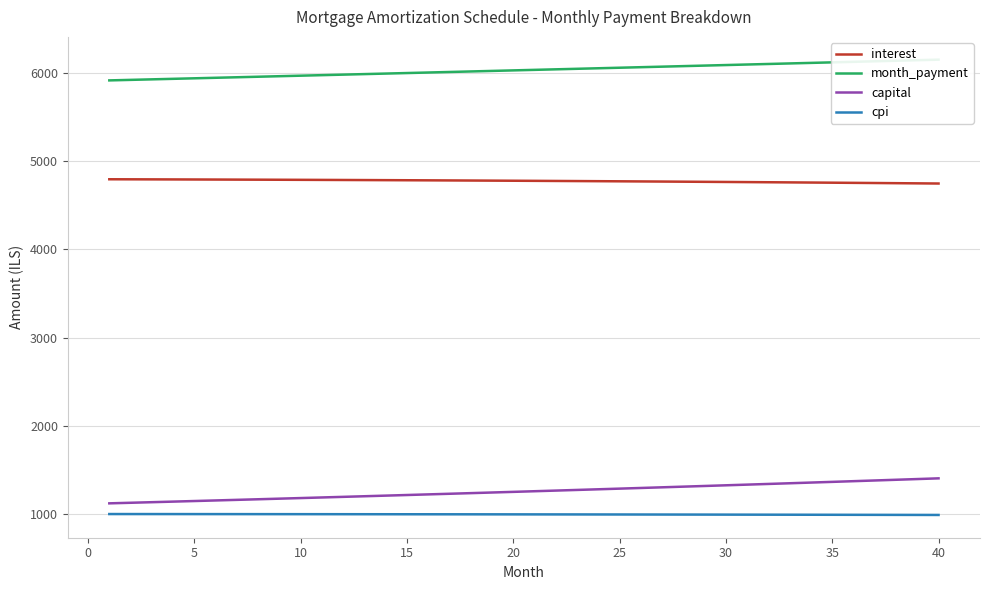

What is the difference between the second highest and minimum values in the cpi series?

10.2